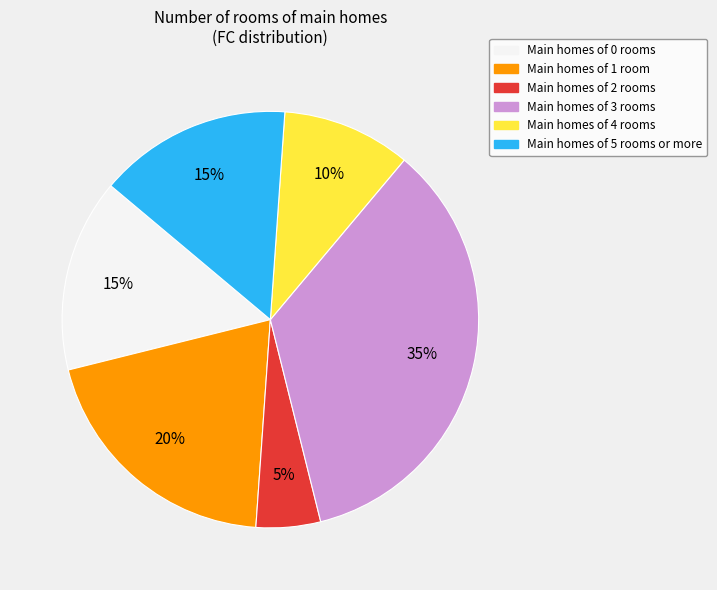

How many segments does this pie chart have?

6